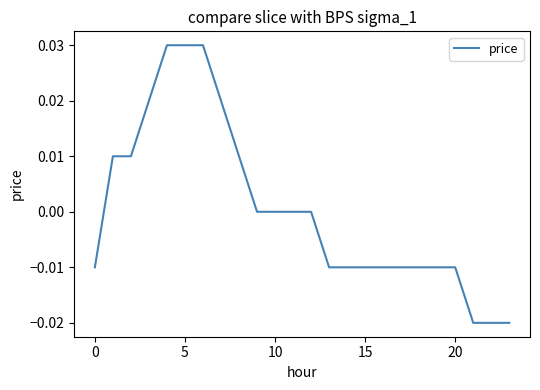

Does the chart have visible grid lines?

No